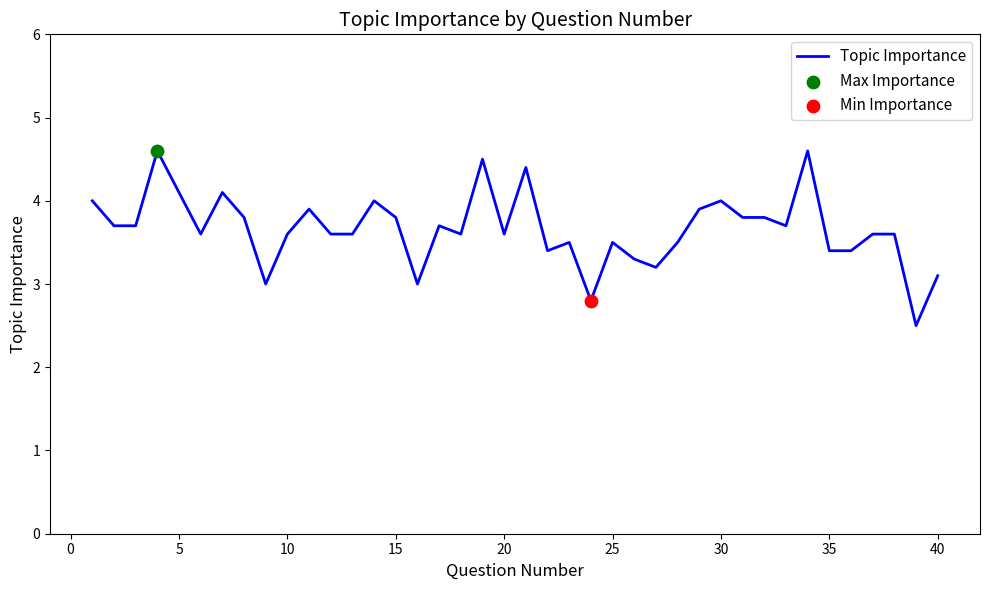

What is the maximum value shown in the chart?

4.6